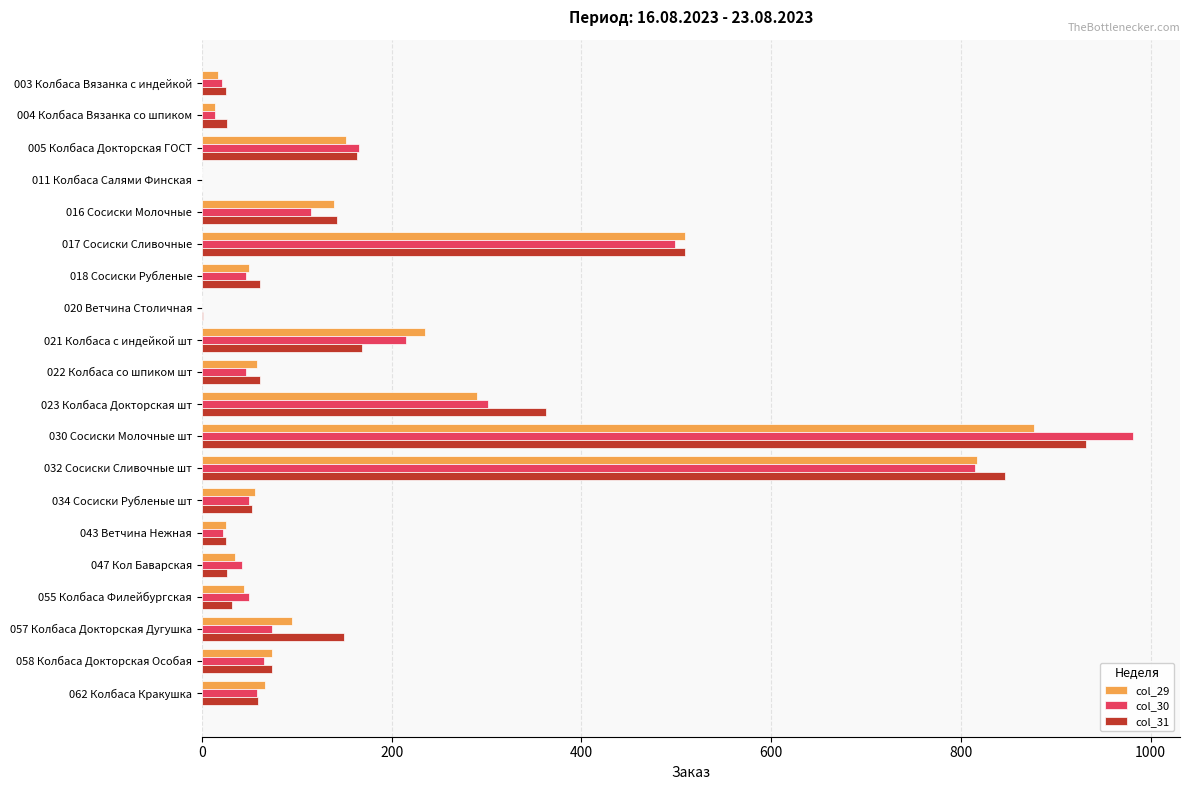

What is the sum of all col_30 values?

3582.0